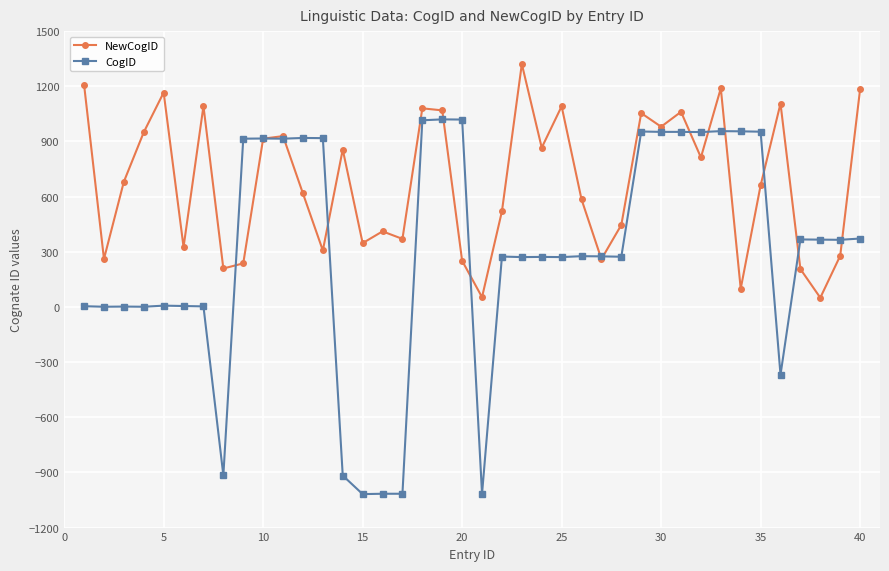

Which series has the largest total across all categories?

NewCogID